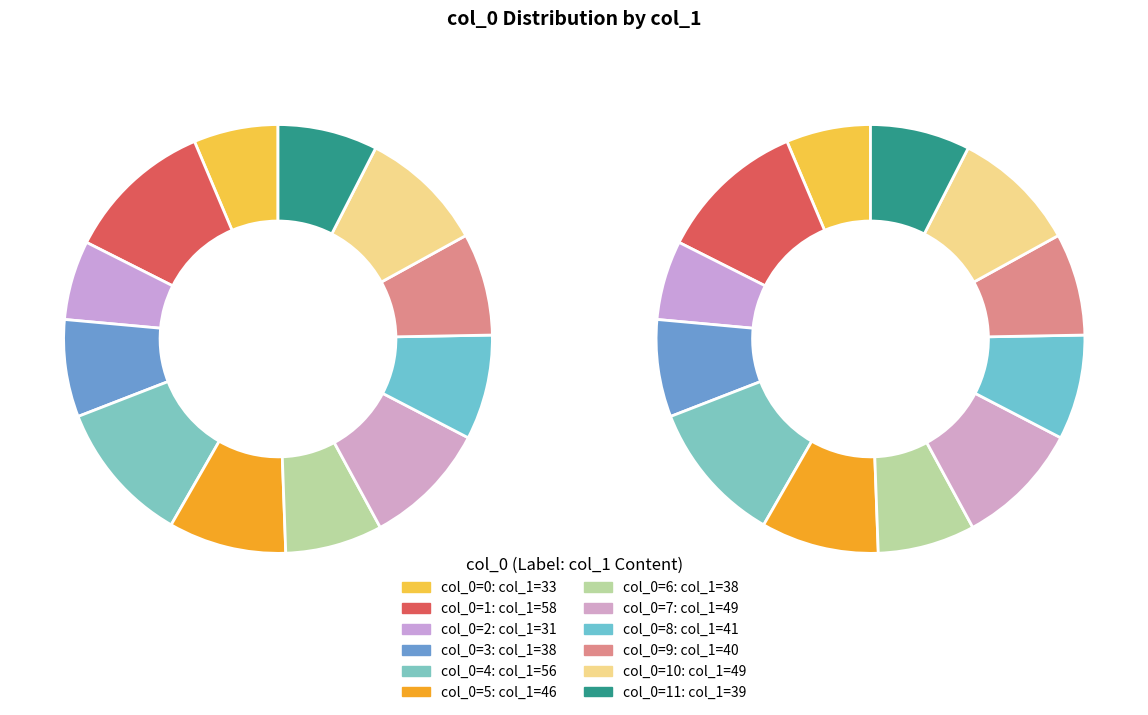

How much of the chart is everything except 9?

92.3%